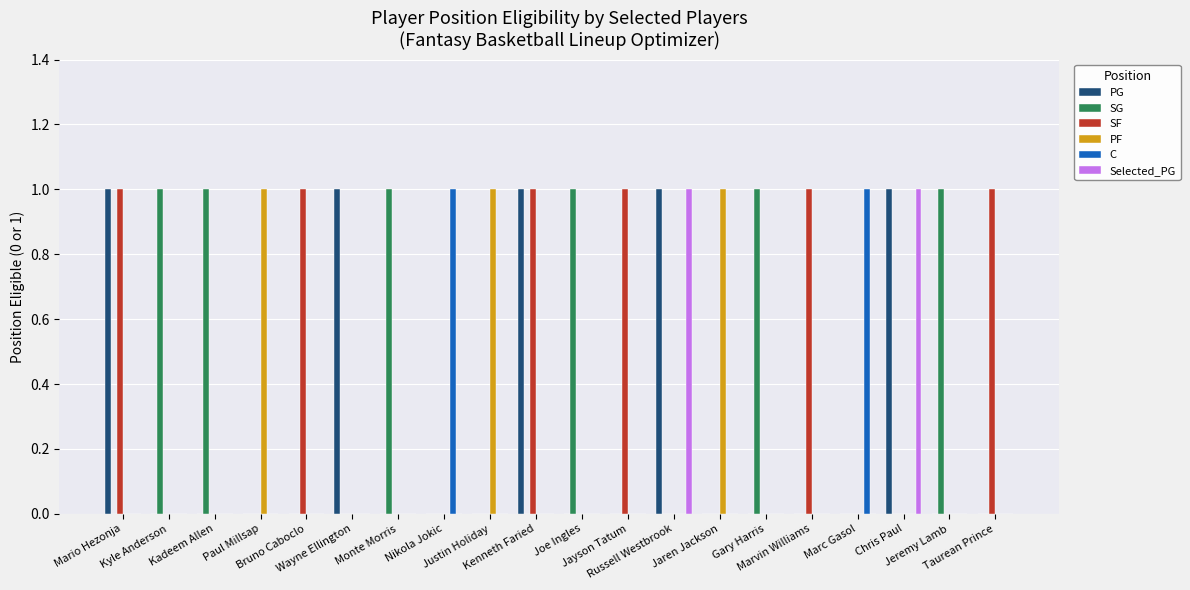

What is the difference between the maximum and minimum values in the C series?

1